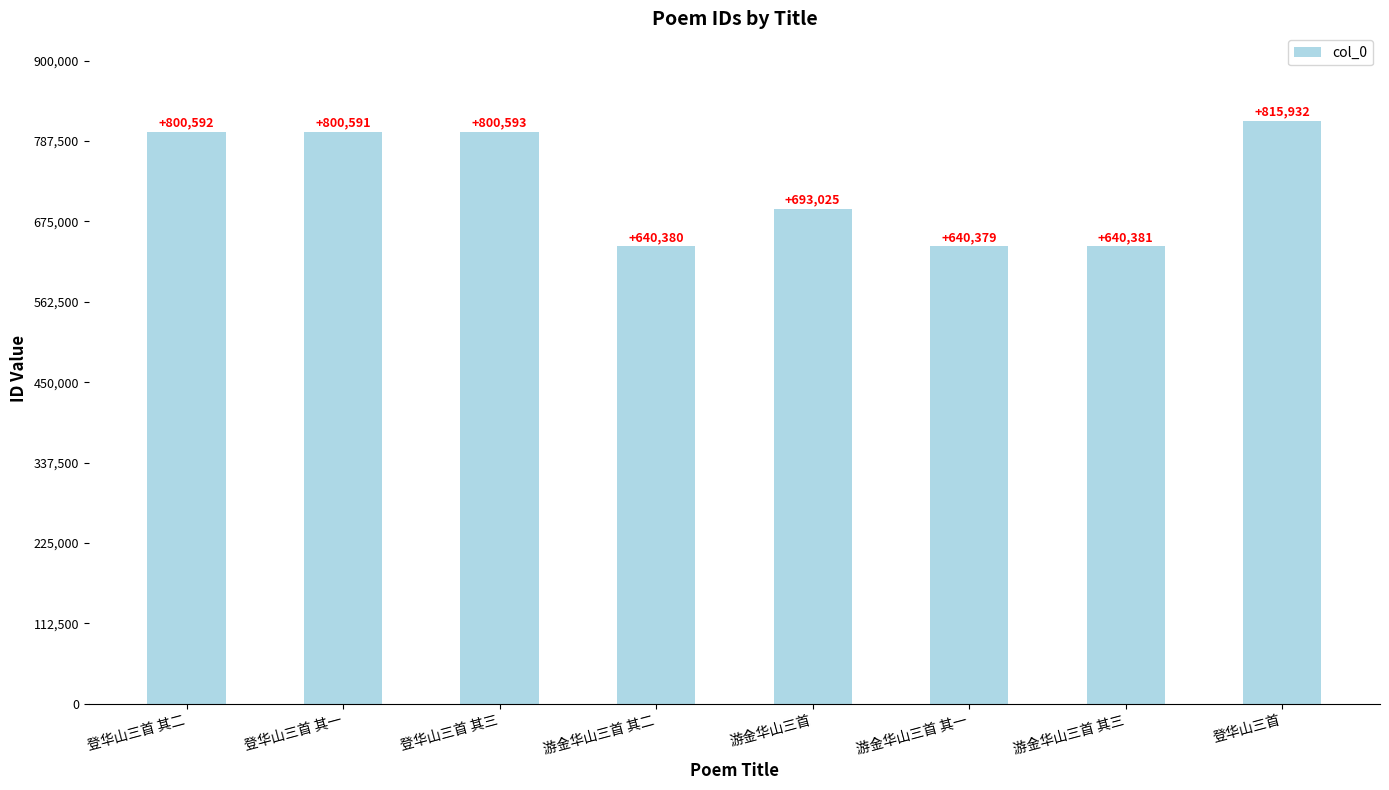

At which label does the data first exceed 800591?

登华山三首 其二